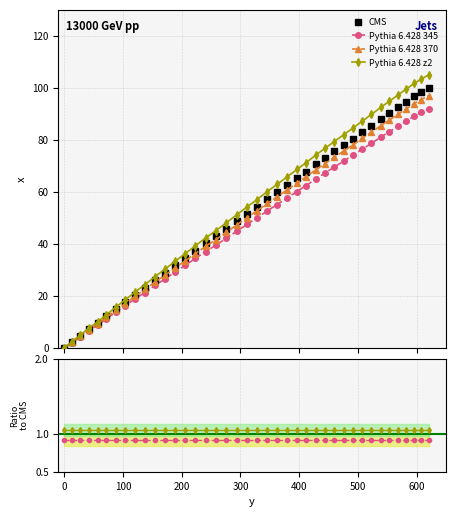

What is the value of the Pythia 6.428 345 point at the 18th from the left?

42.1